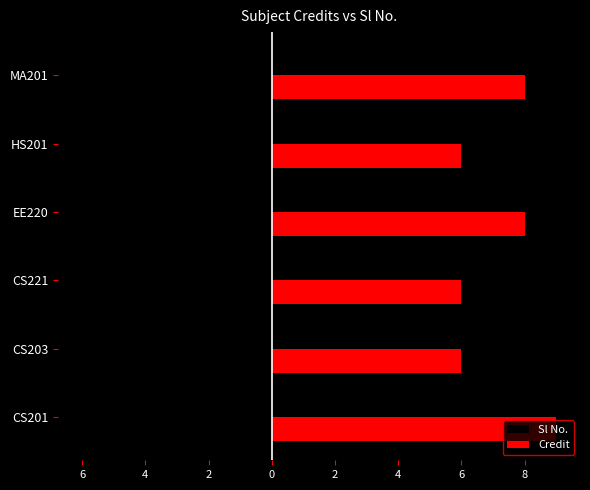

What are all the series names shown in the legend?

Sl No., Credit